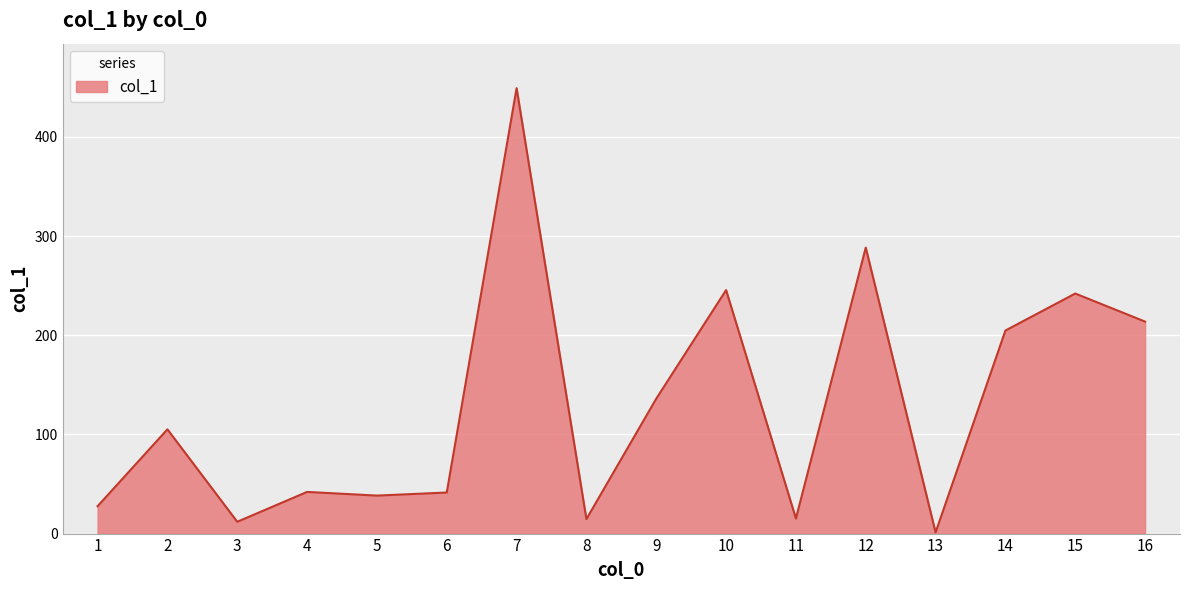

What is the difference between the values at 6 and 1?

13.8